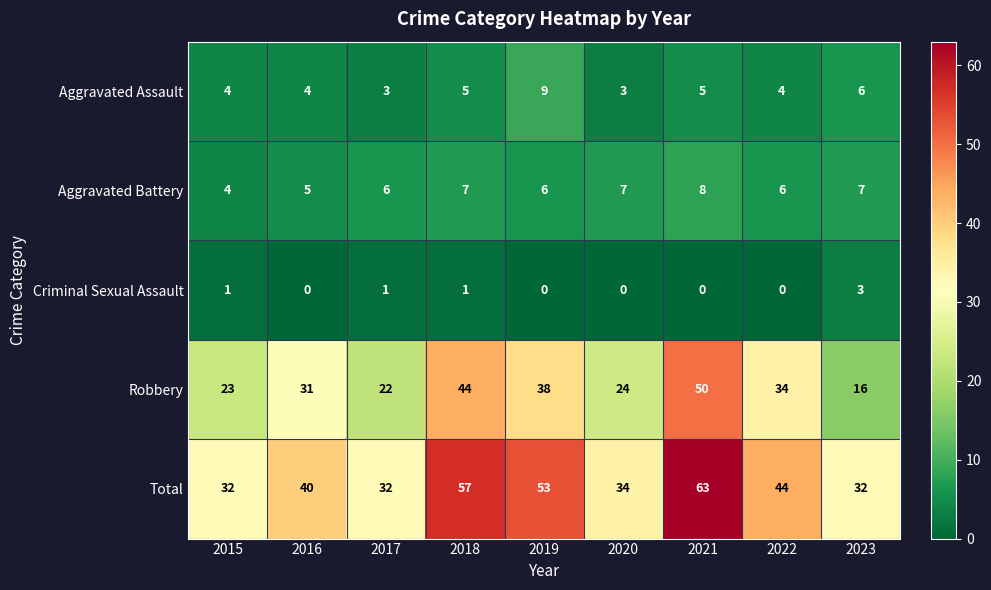

Rank the categories by Robbery value from highest to lowest.

2021, 2018, 2019, 2022, 2016, 2020, 2015, 2017, 2023